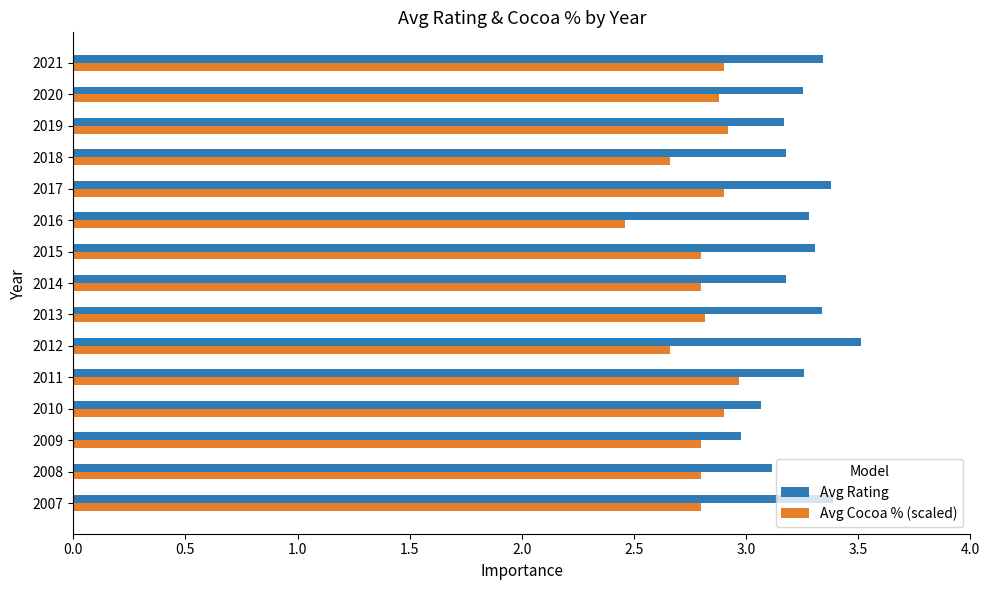

At which label does Avg Rating reach its peak?

2012